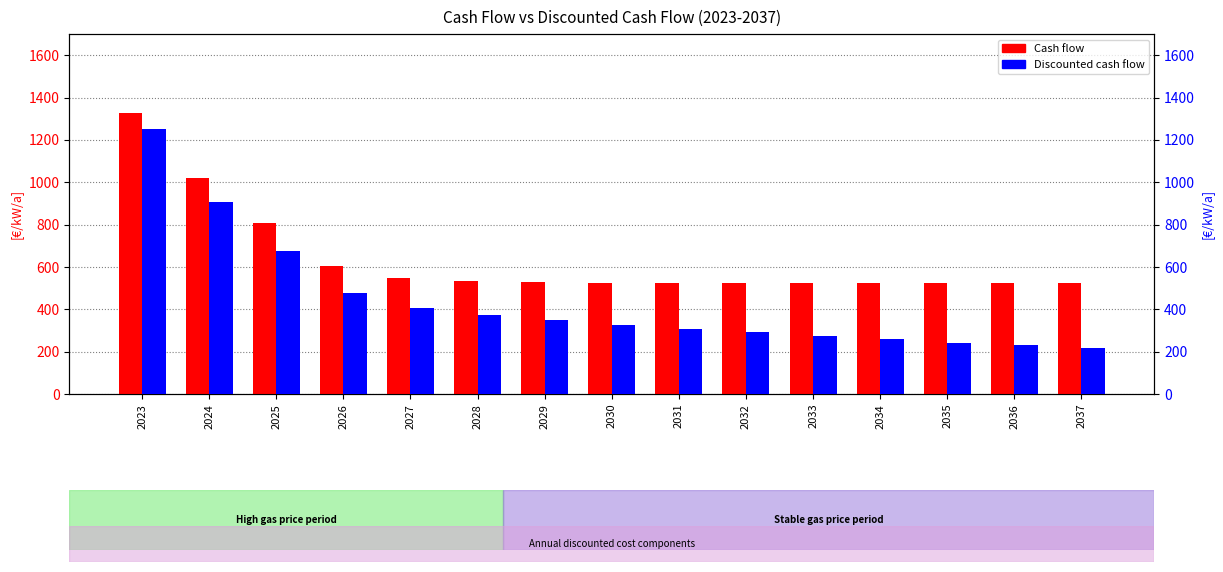

How many data points in Discounted cash flow are less than 327?

7